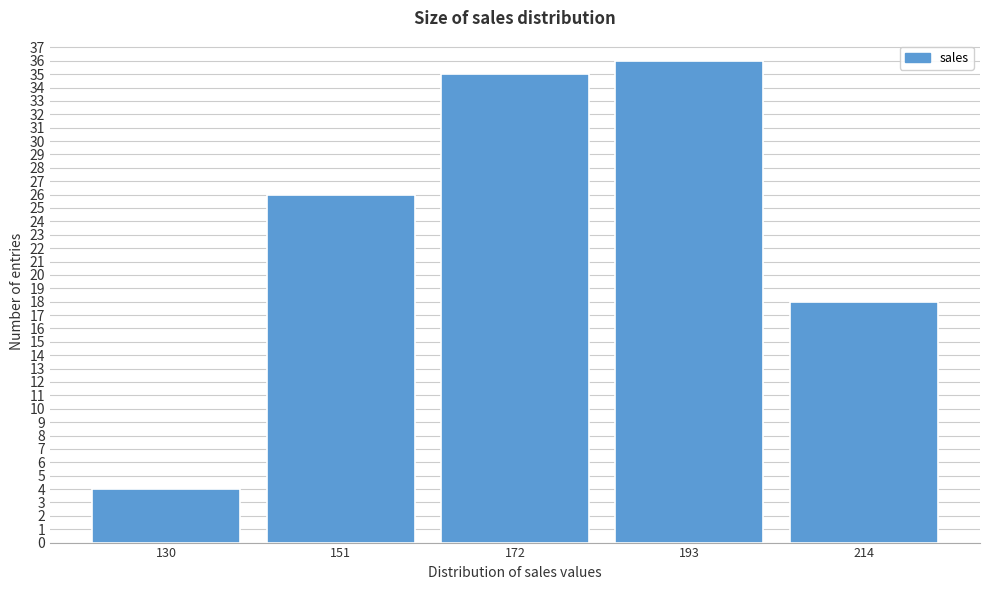

Reading left to right, what are all the values shown in this chart?

4	26	35	36	18